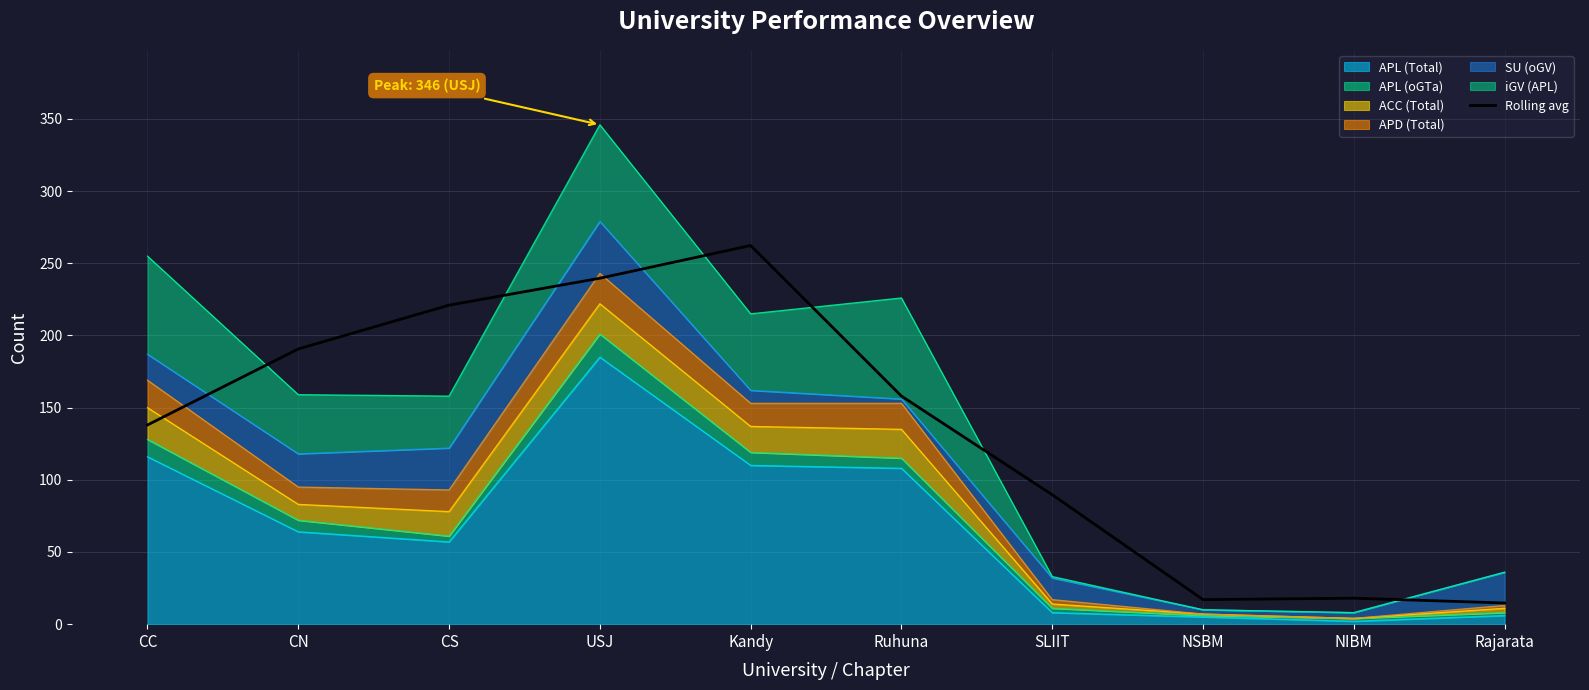

At which category does the chart reach its peak across all series?

Kandy